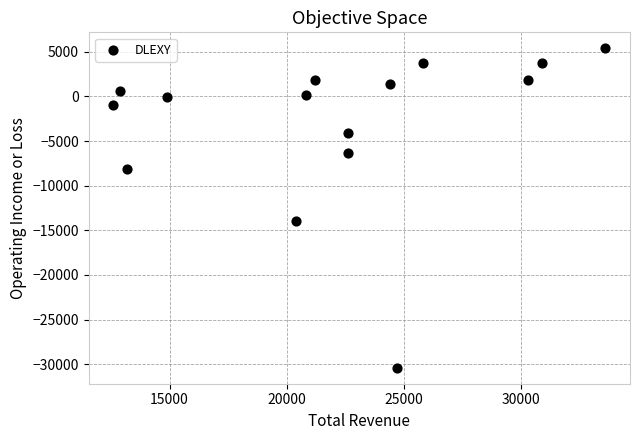

What is the range of X values (max minus min)?

21000